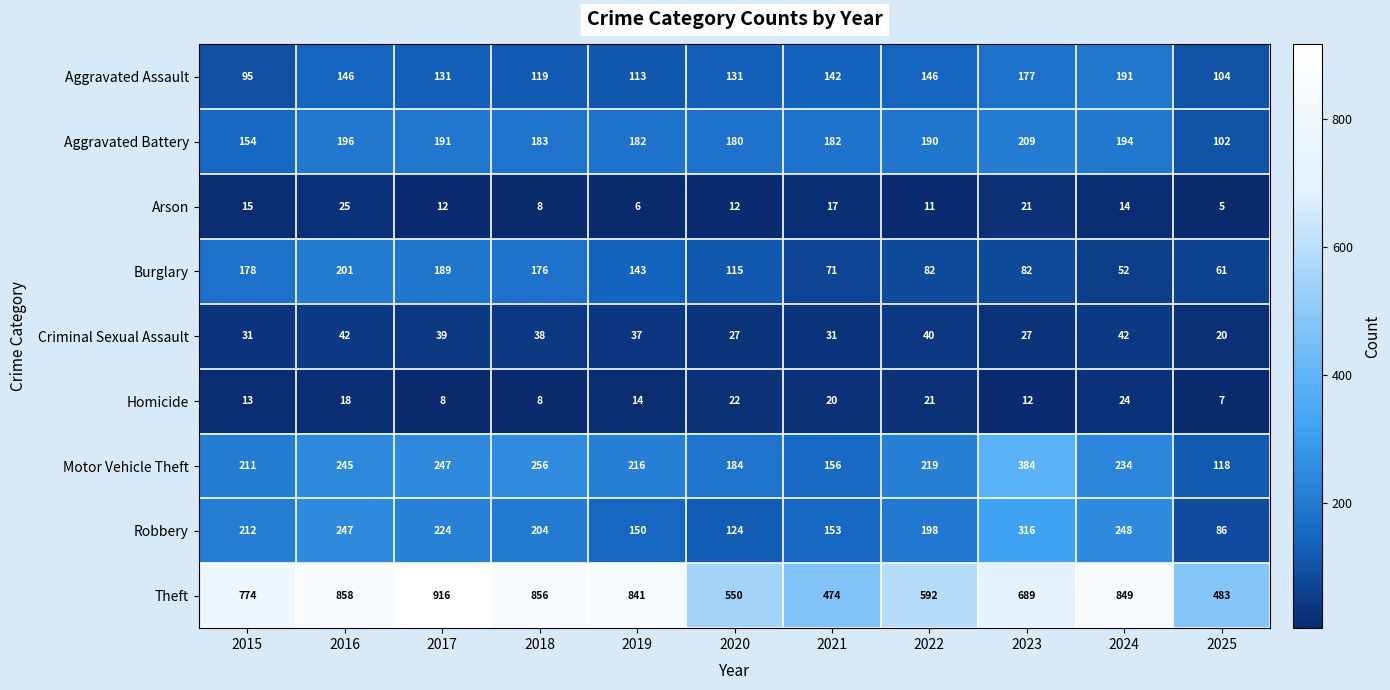

What is the spread (max minus min) of values at 2018?

848